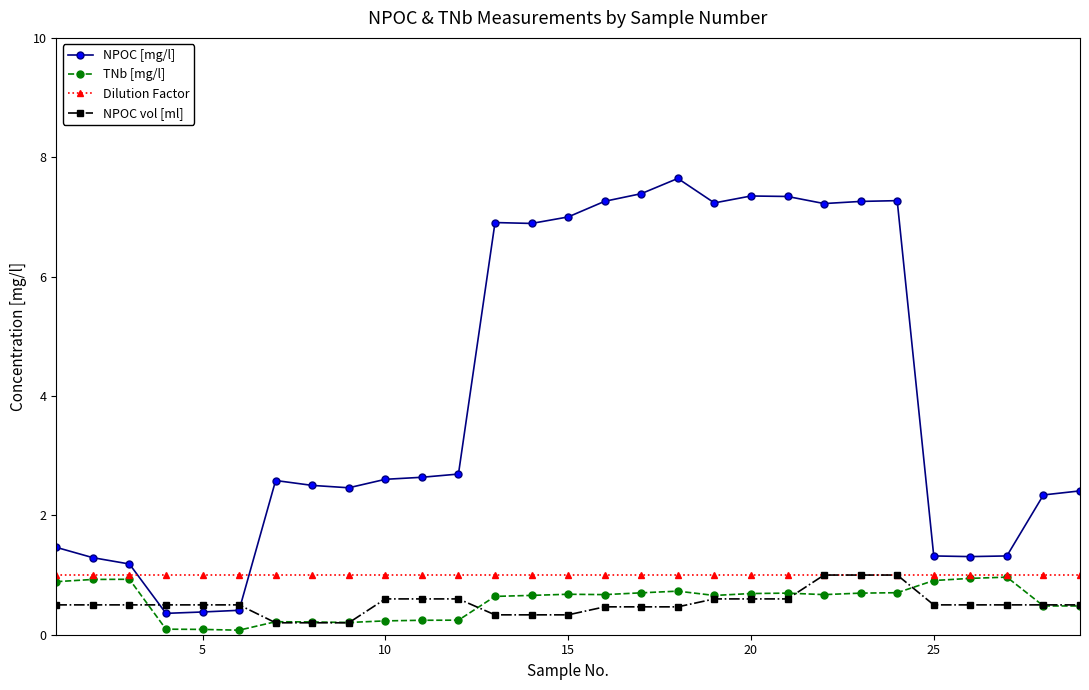

True or false: NPOC [mg/l] has more than 0 points higher than both neighbors.

True